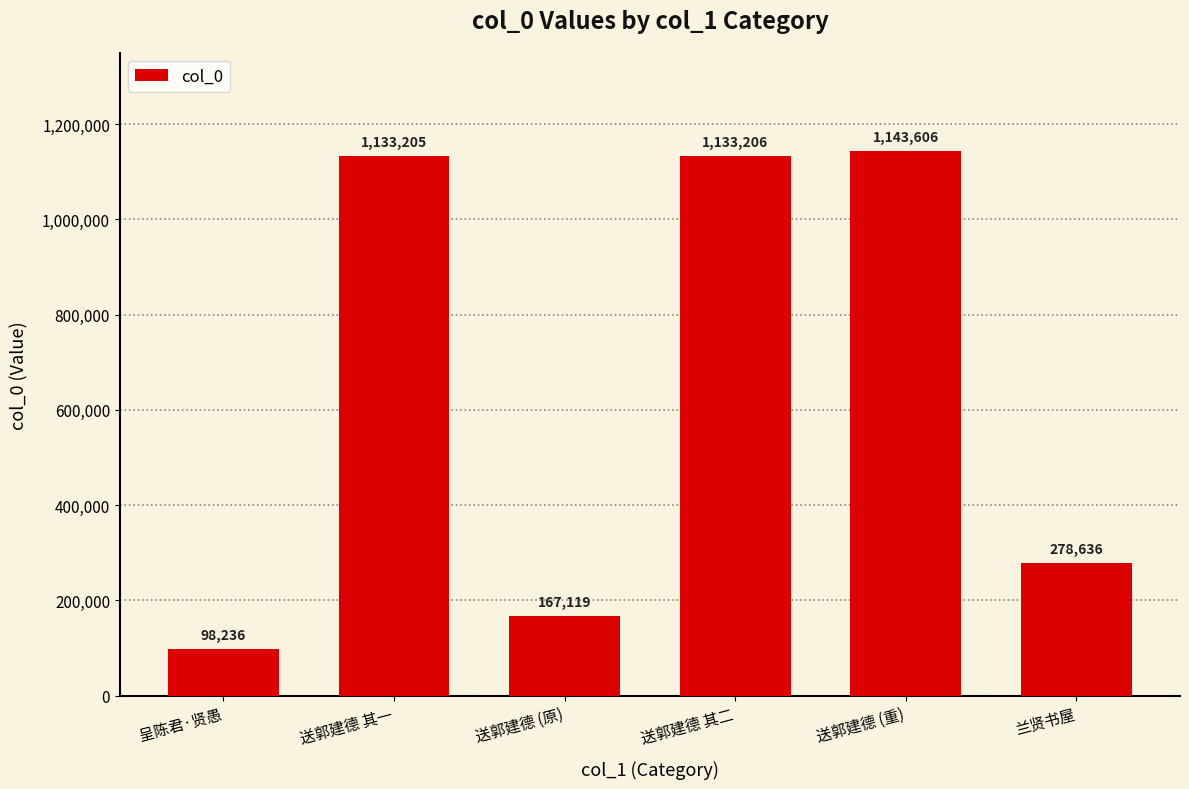

Reading right to left, transcribe all the data shown in this chart.

兰贤书屋=278636	送郭建德 (重)=1143606	送郭建德 其二=1133206	送郭建德 (原)=167119	送郭建德 其一=1133205	呈陈君·贤愚=98236